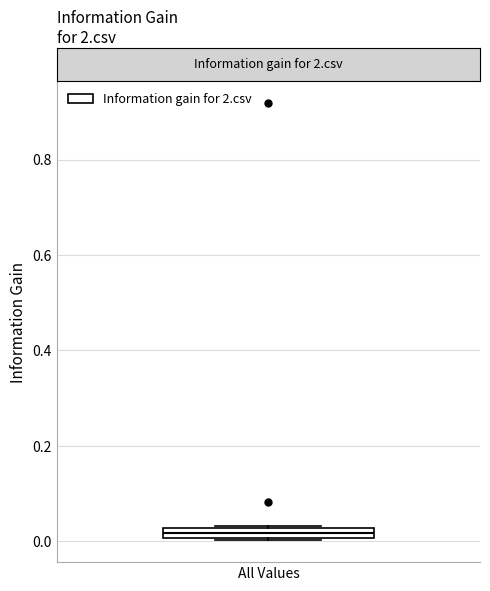

Where is the upper edge of the box for All Values on the y-axis? The values are not printed on the chart, so give them approximately, as read against the axis.

0.02